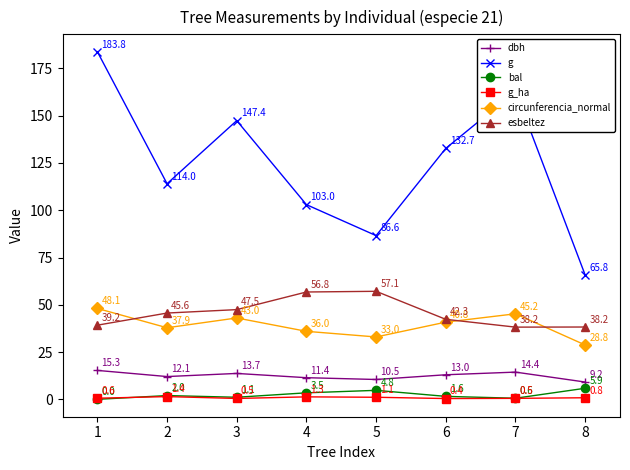

At 4, list the series in order from smallest to largest.

g_ha, bal, dbh, circunferencia_normal, esbeltez, g